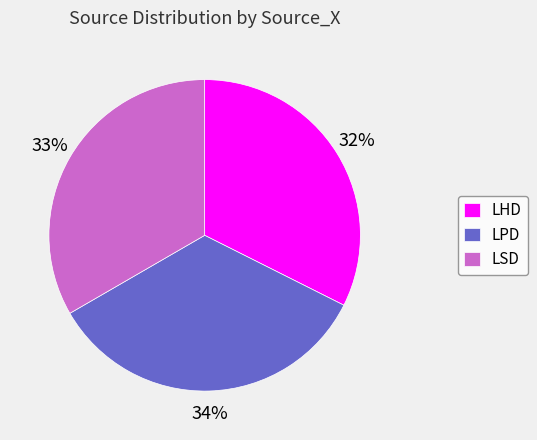

How many segments does this pie chart have?

3